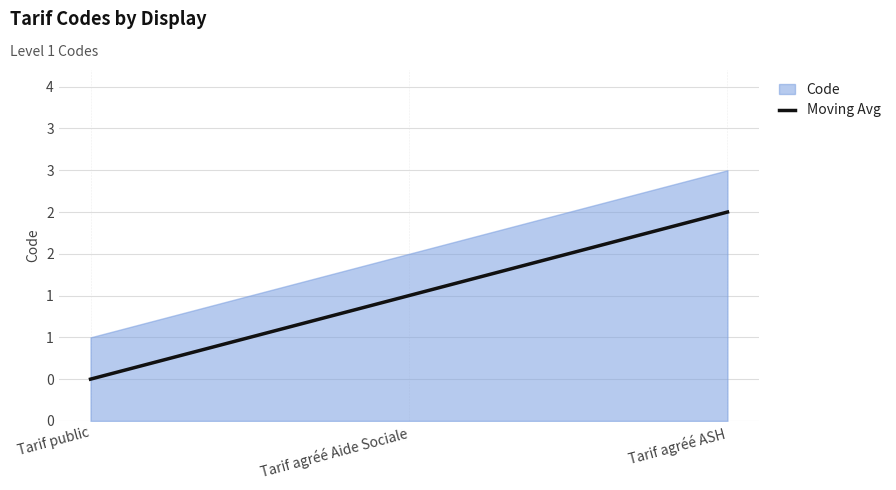

Is it true that the value at Tarif public is 0.5?

True